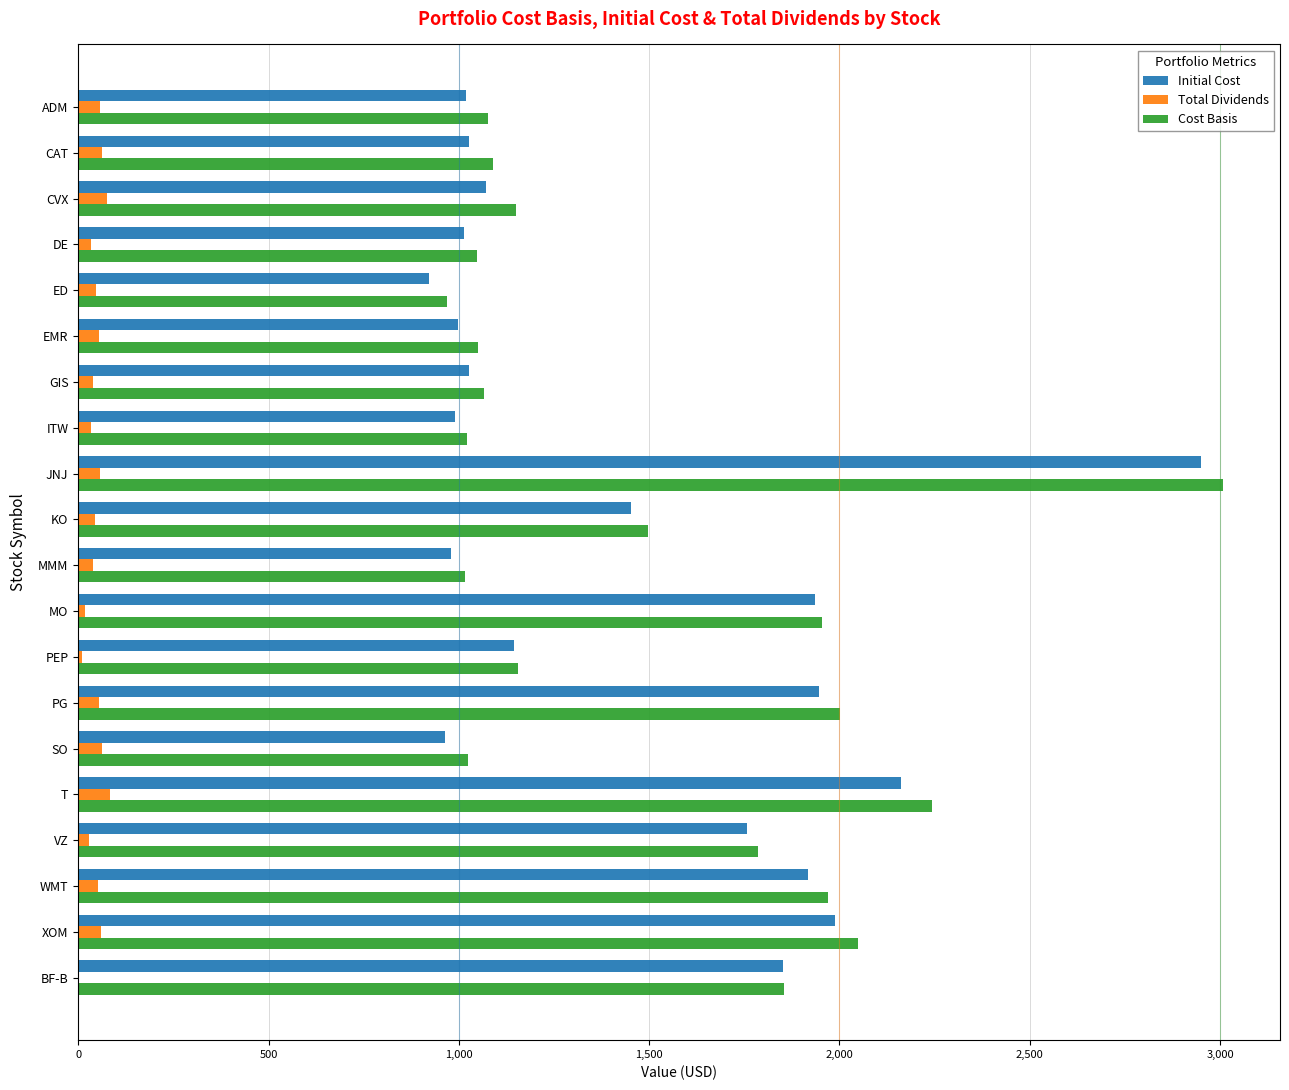

How many data points in Initial Cost are above 1146?

10